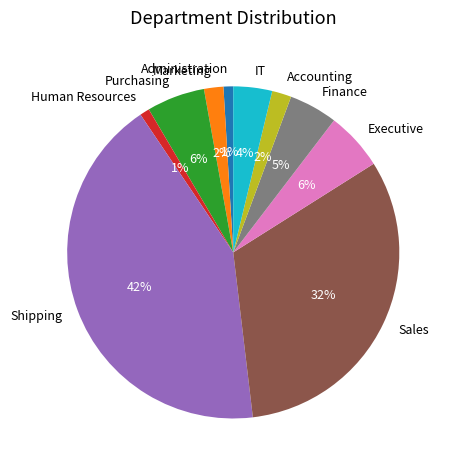

What is the ratio of the value at Purchasing to the value at Administration?

6.0